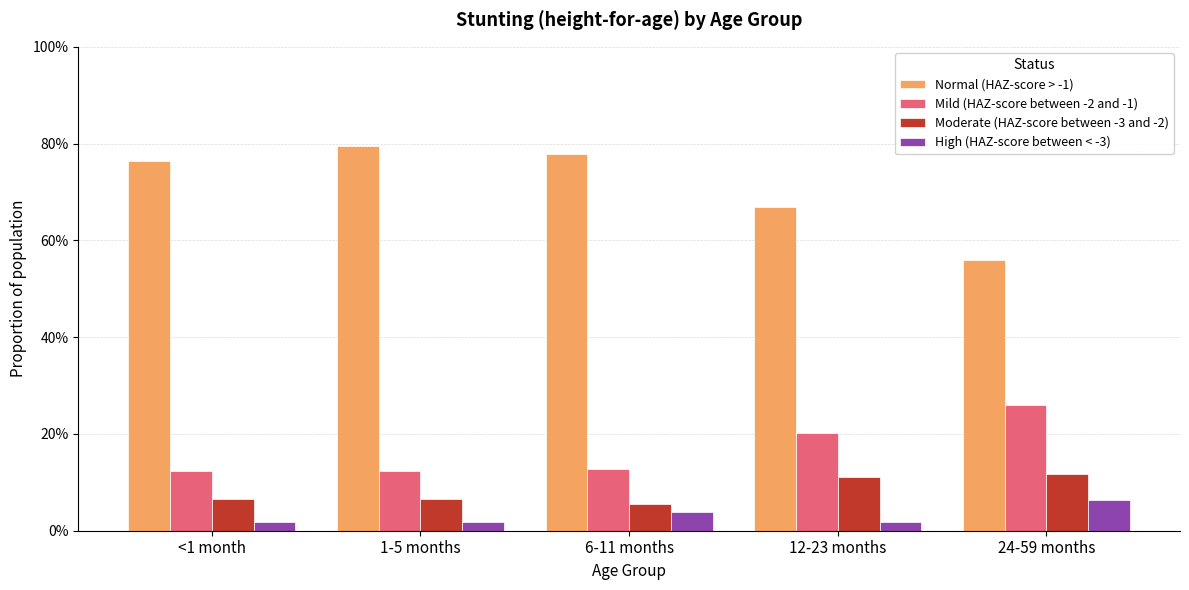

Which label corresponds to the largest value in the chart?

1-5 months